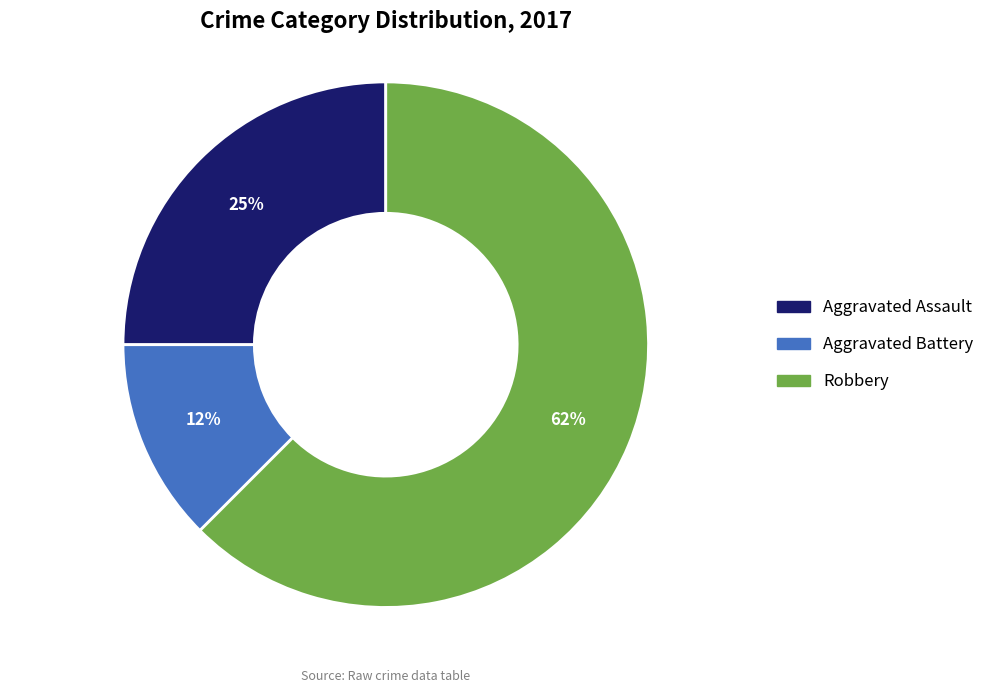

Is Robbery the majority of the pie?

Yes